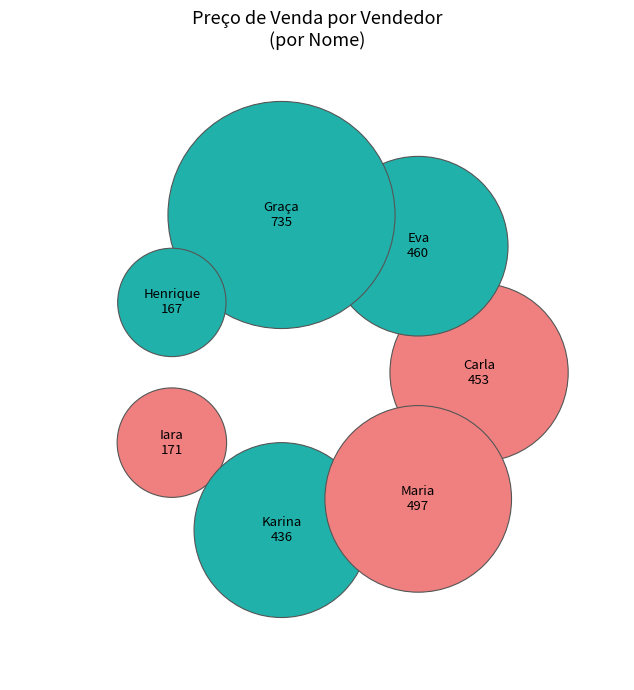

To the nearest percent, what is the difference between the largest and smallest slice percentages?

19%